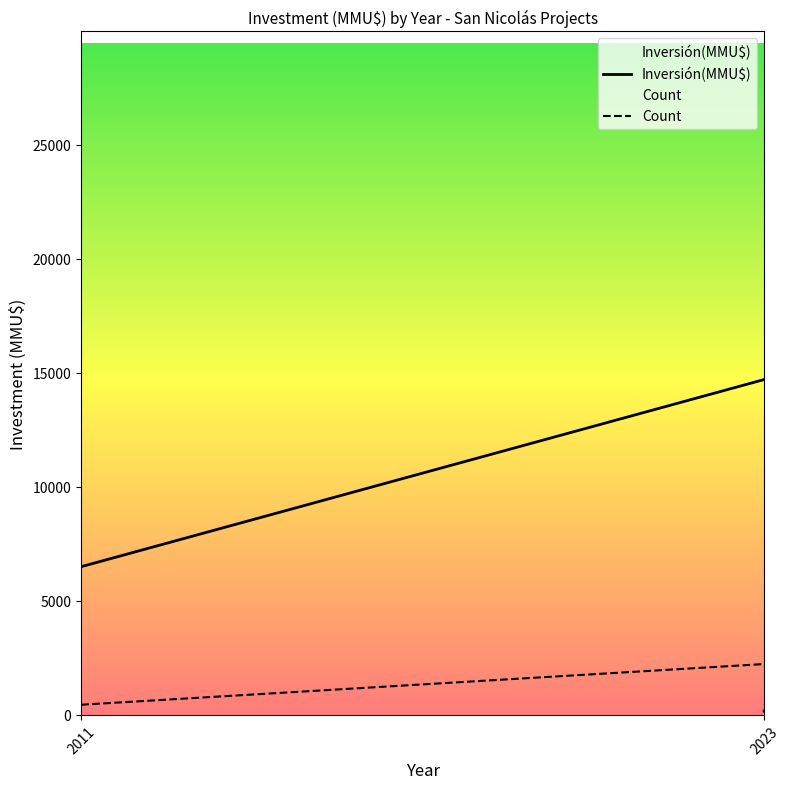

What is the value of the Count point at the 5th from the left?

1338.0